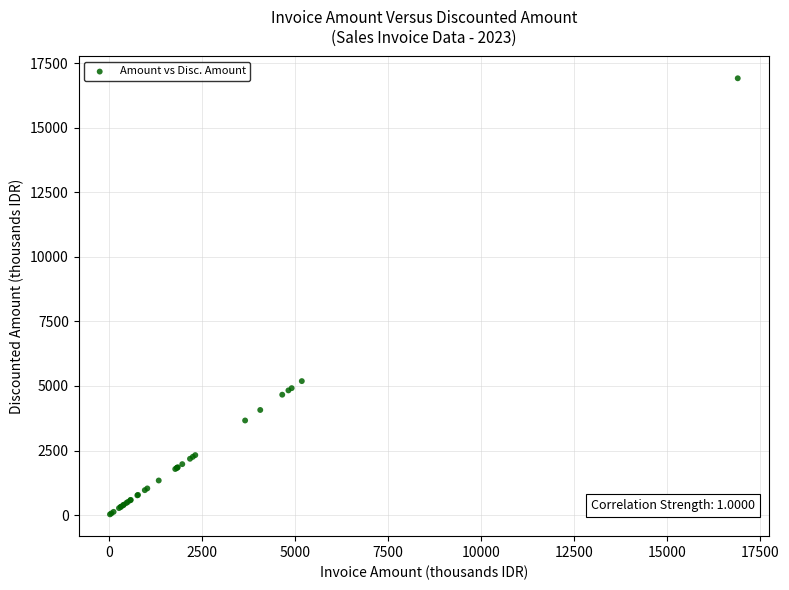

What Y value in the scatter plot is closest to 8468?

5186.6